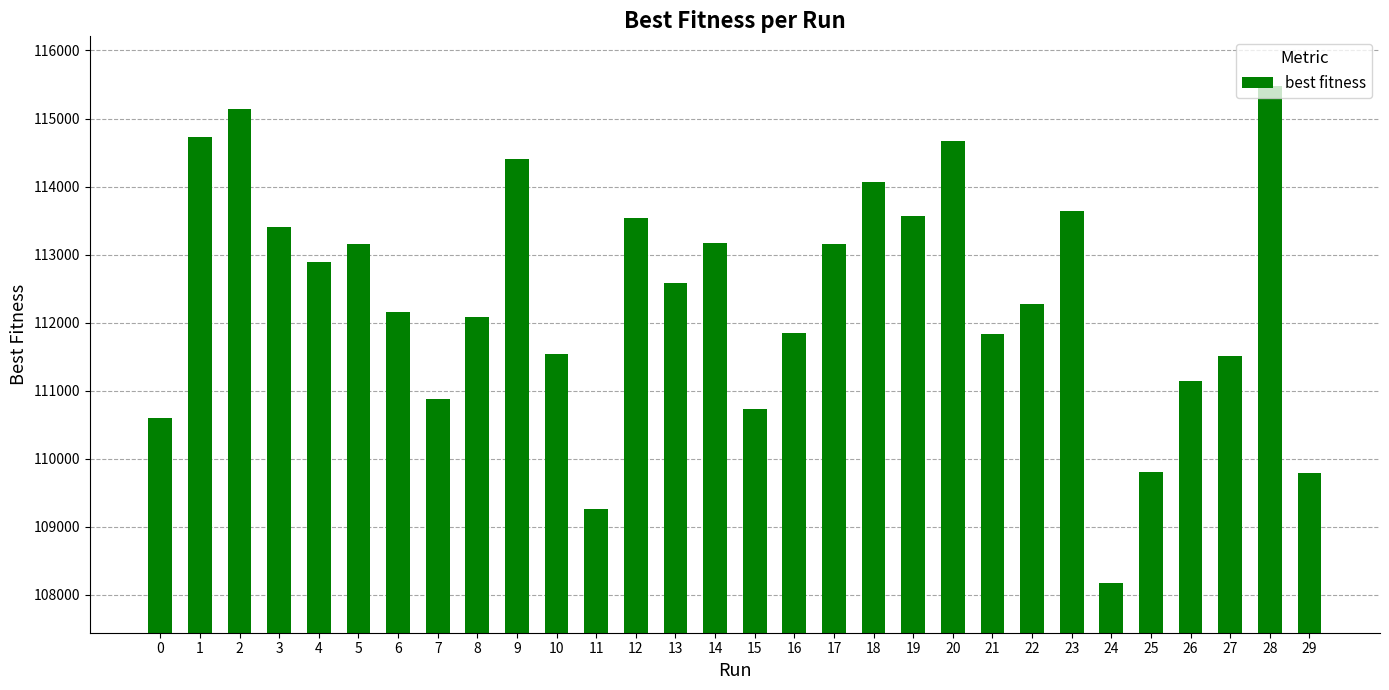

Which has a higher value, 20 or 14?

20